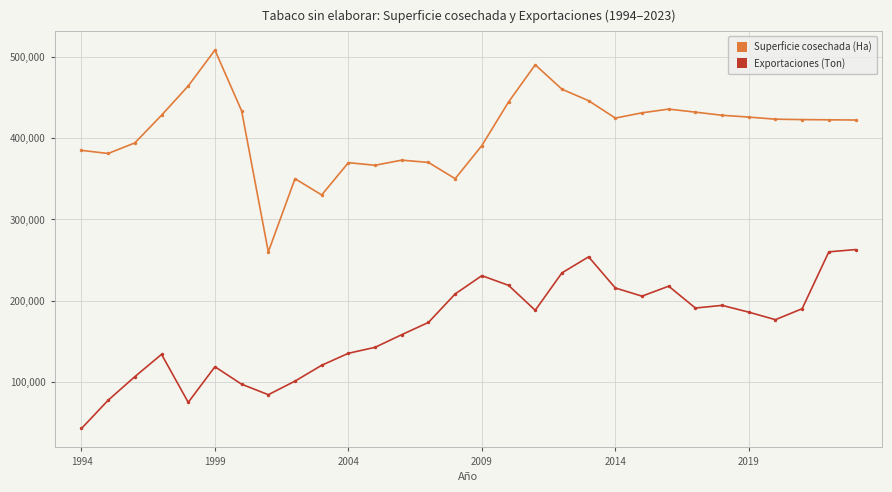

True or false: Exportaciones (Ton) and Superficie cosechada (Ha) cross at least once.

False